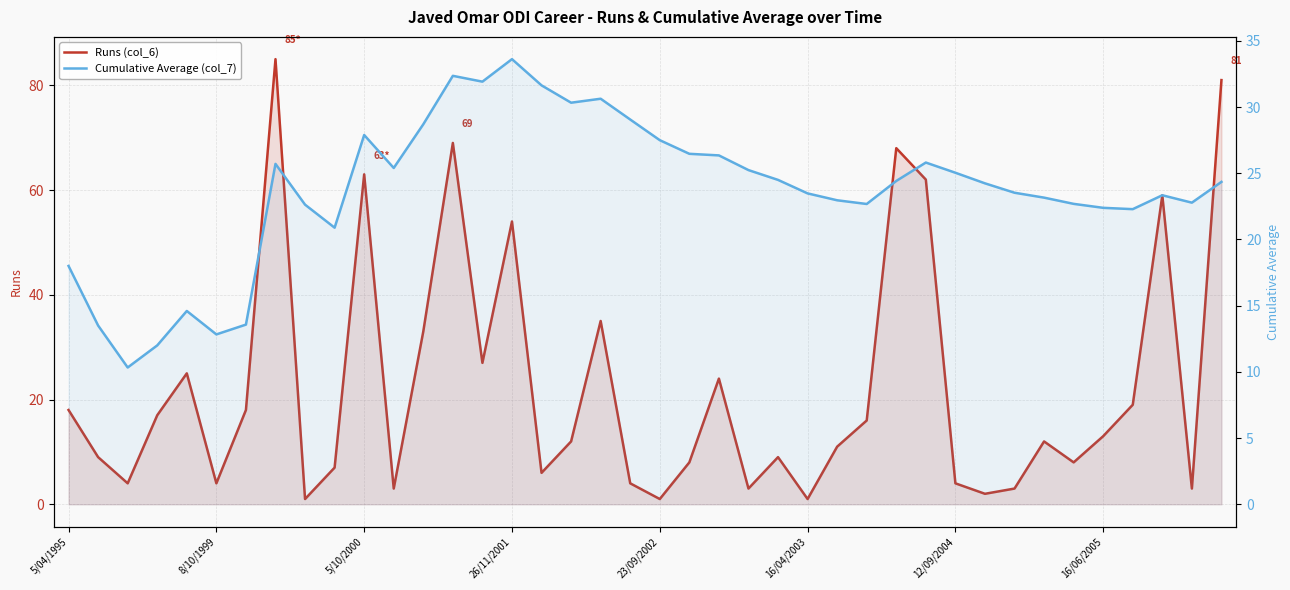

How many interior local peaks does the Runs (col_6) series have?

11